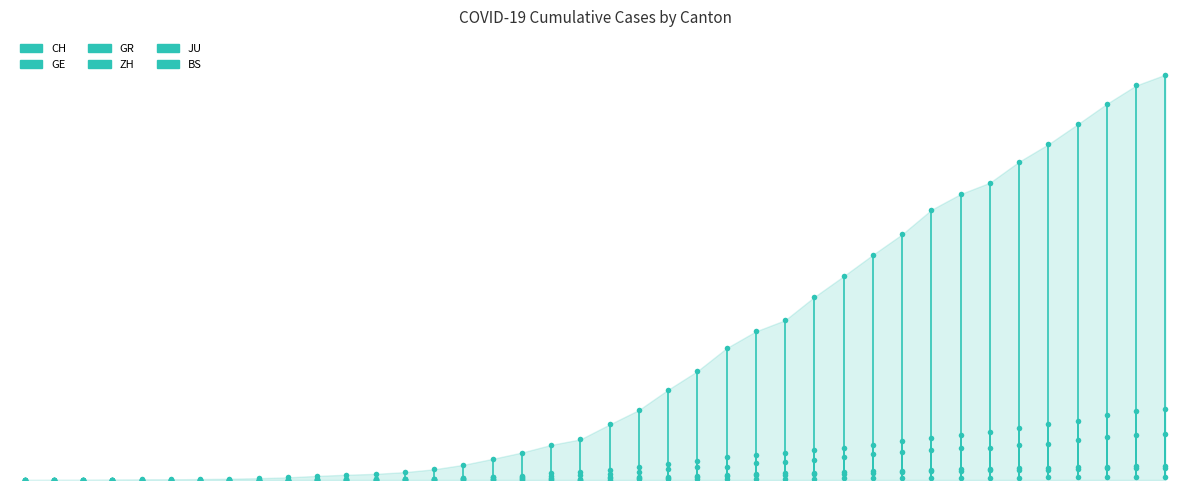

What is the spread (max minus min) of values at 2020-03-16?

2929